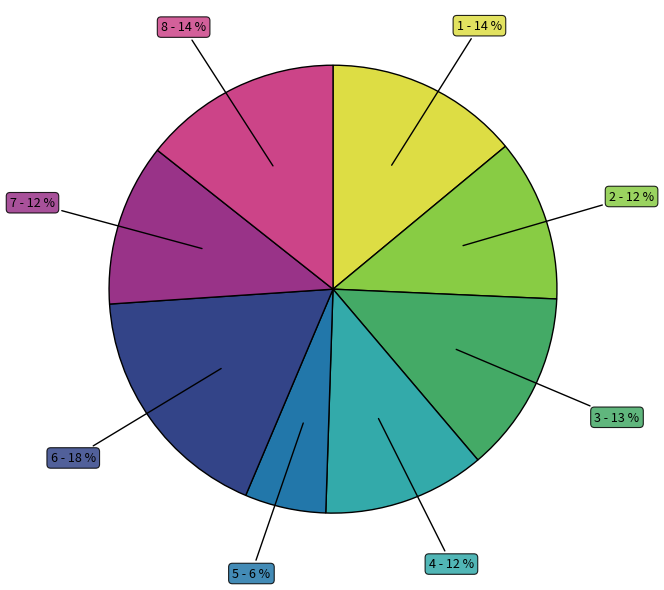

To the nearest percent, what is the combined percentage of 2 and 8?

26%